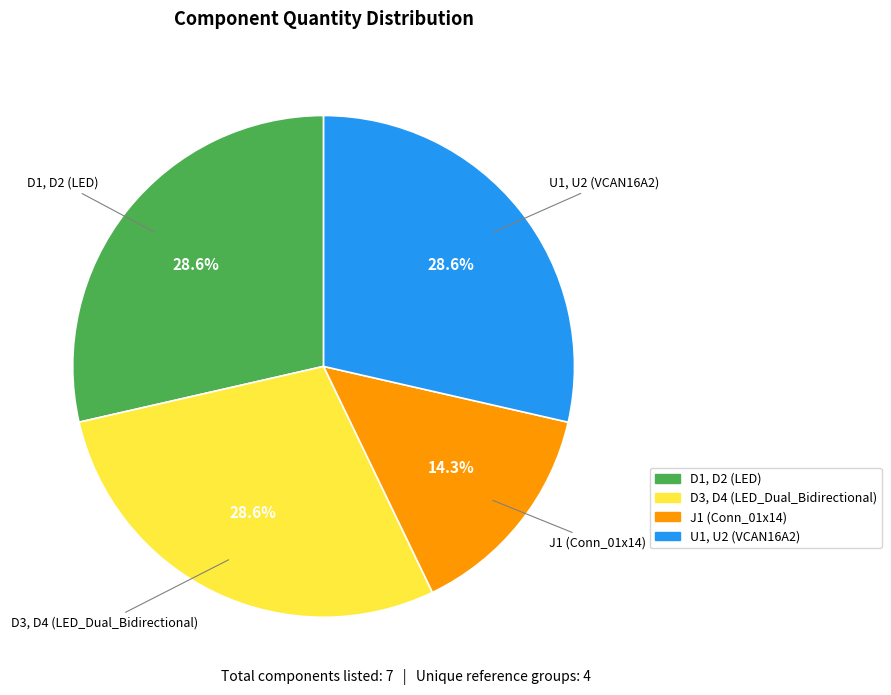

What percentage is the D3, D4 (LED_Dual_Bidirectional) slice, to the nearest percent?

29%